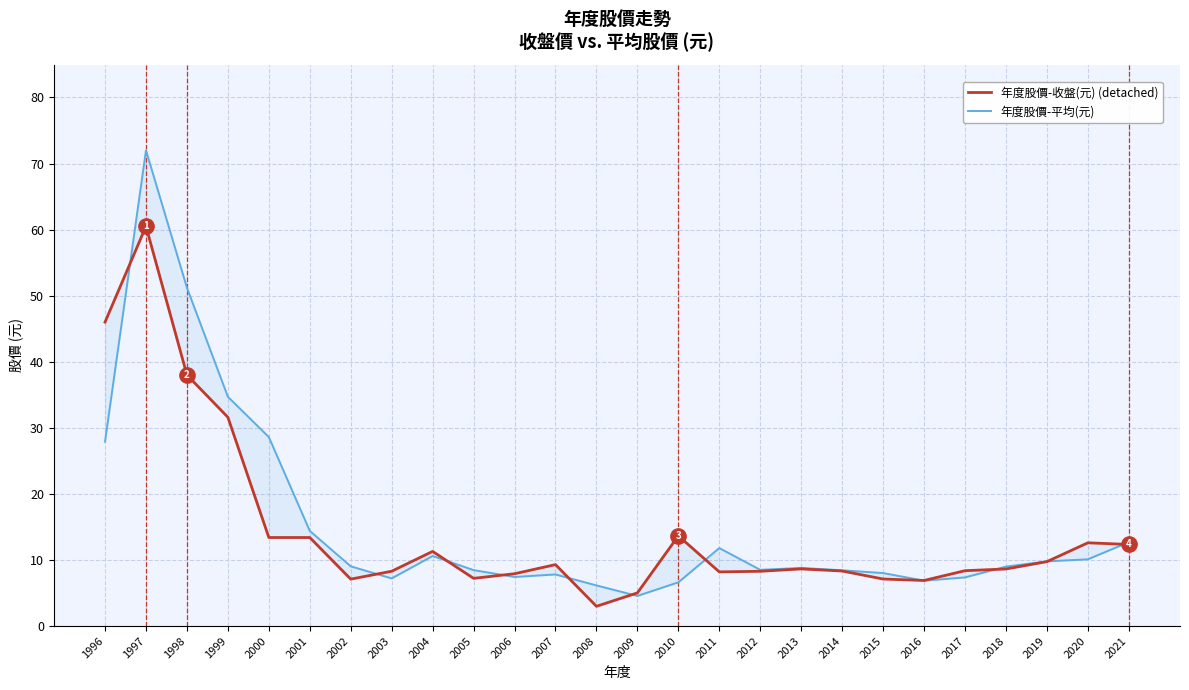

Where does the 年度股價-收盤(元) series first go above 8?

1996